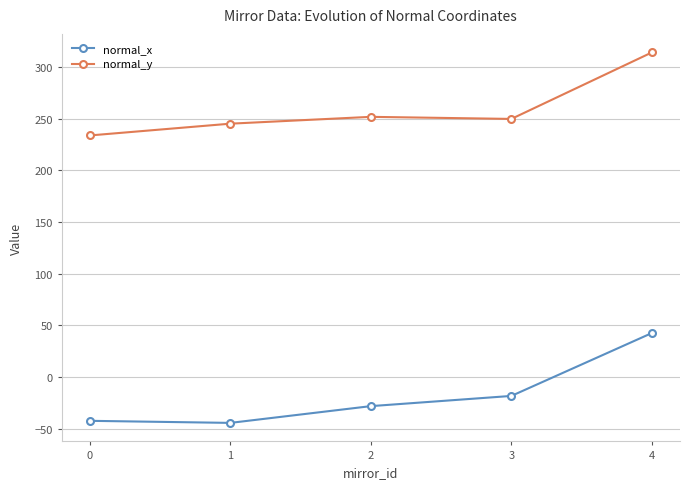

What is the smallest value displayed?

-44.3